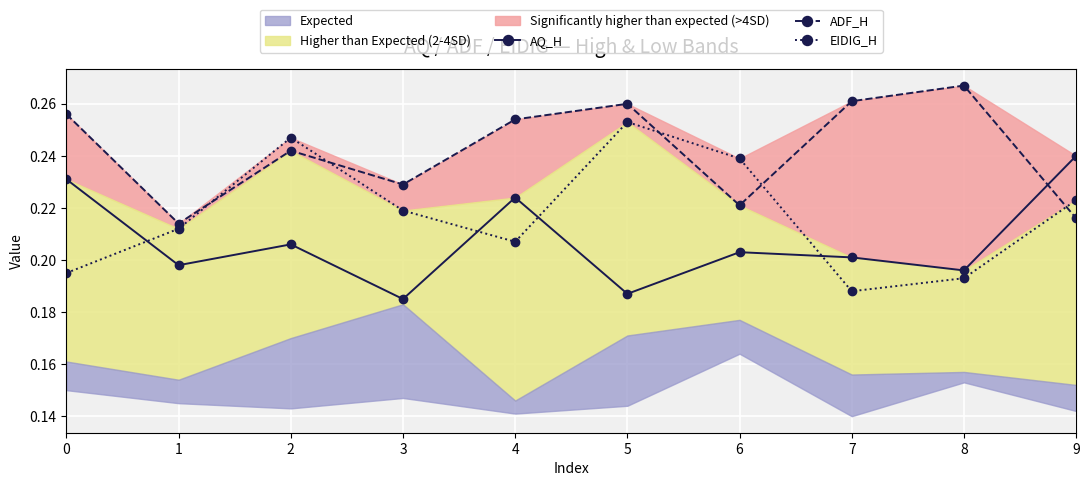

What is the value of the ADF_H point at the 2nd from the left?

0.2